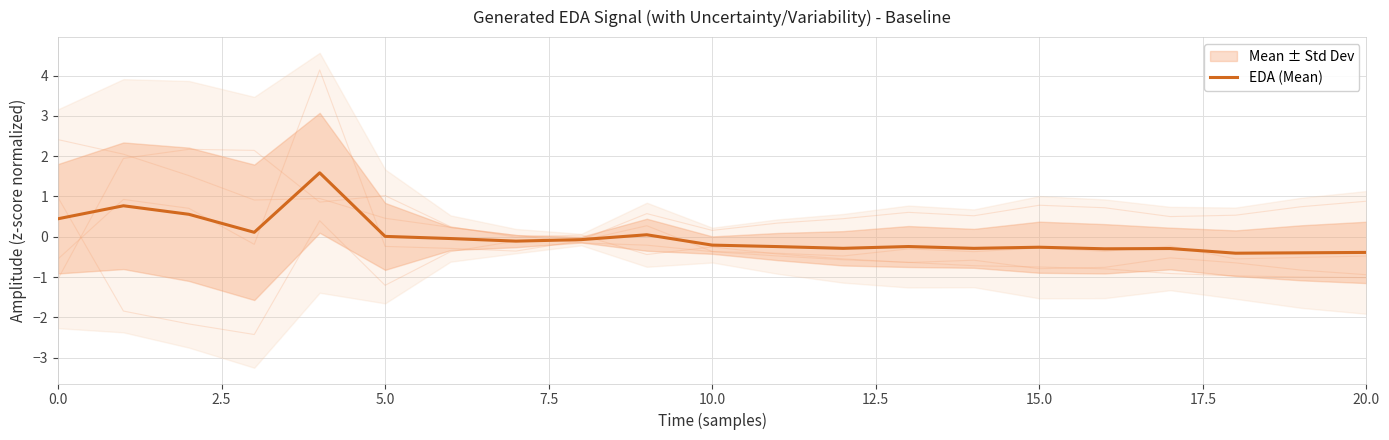

The EDA (Mean) series shows 0.0 at 5.0. True or false?

True